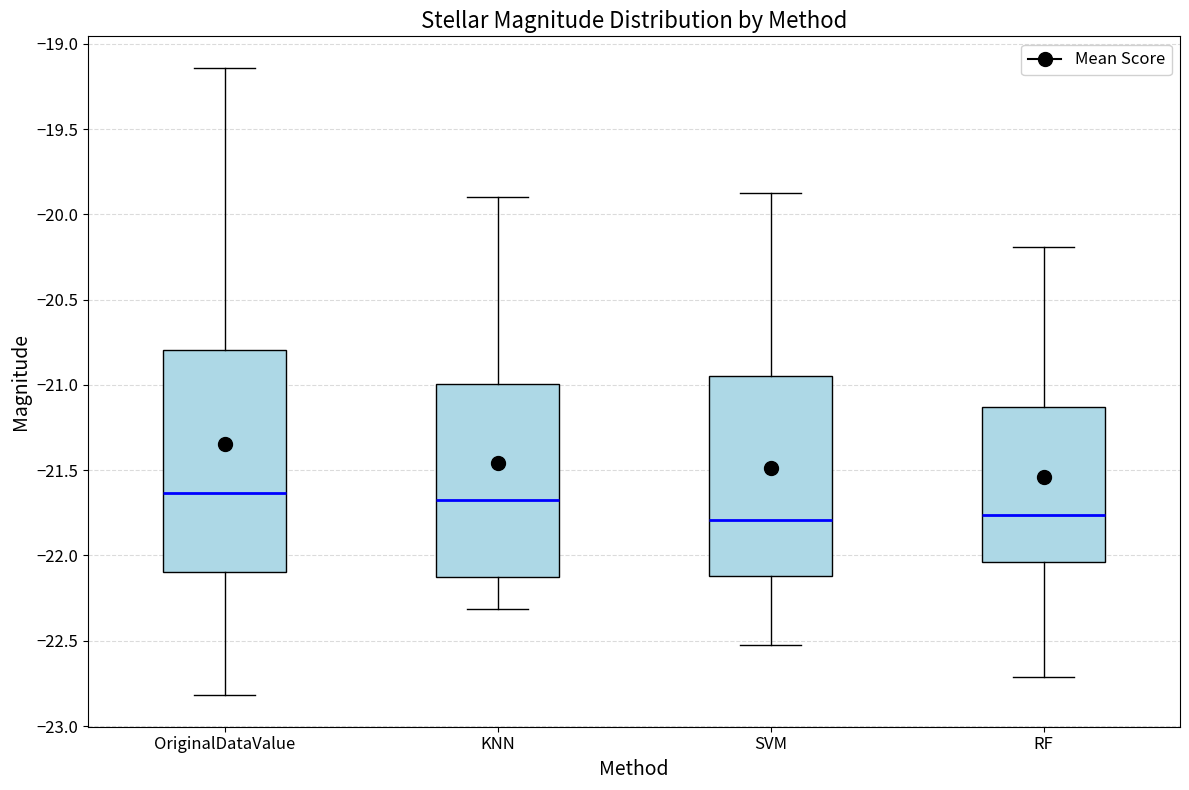

Where is the upper edge of the box for SVM on the y-axis? The values are not printed on the chart, so give them approximately, as read against the axis.

-20.95